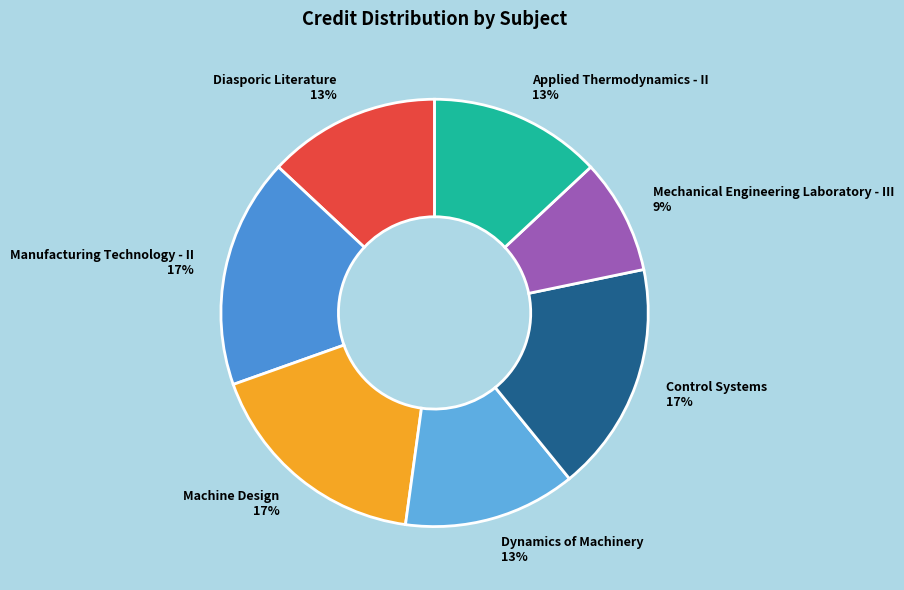

To the nearest percent, what is the average slice percentage?

14%